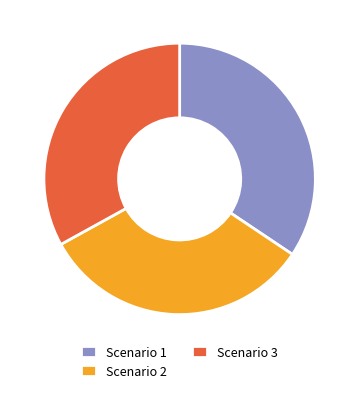

To the nearest percent, what portion does Scenario 1 represent?

34%